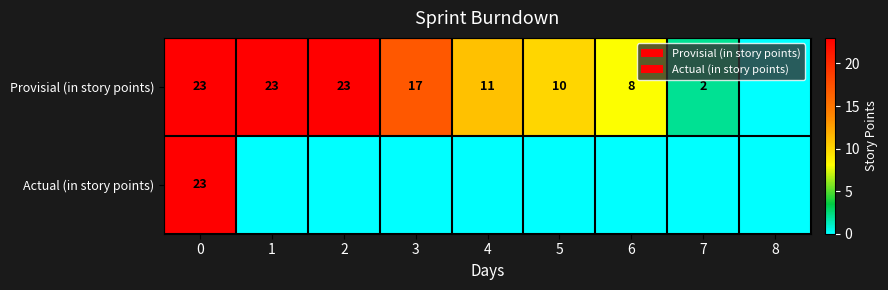

True or false: Provisial (in story points) has a value of 8 at 0.

False